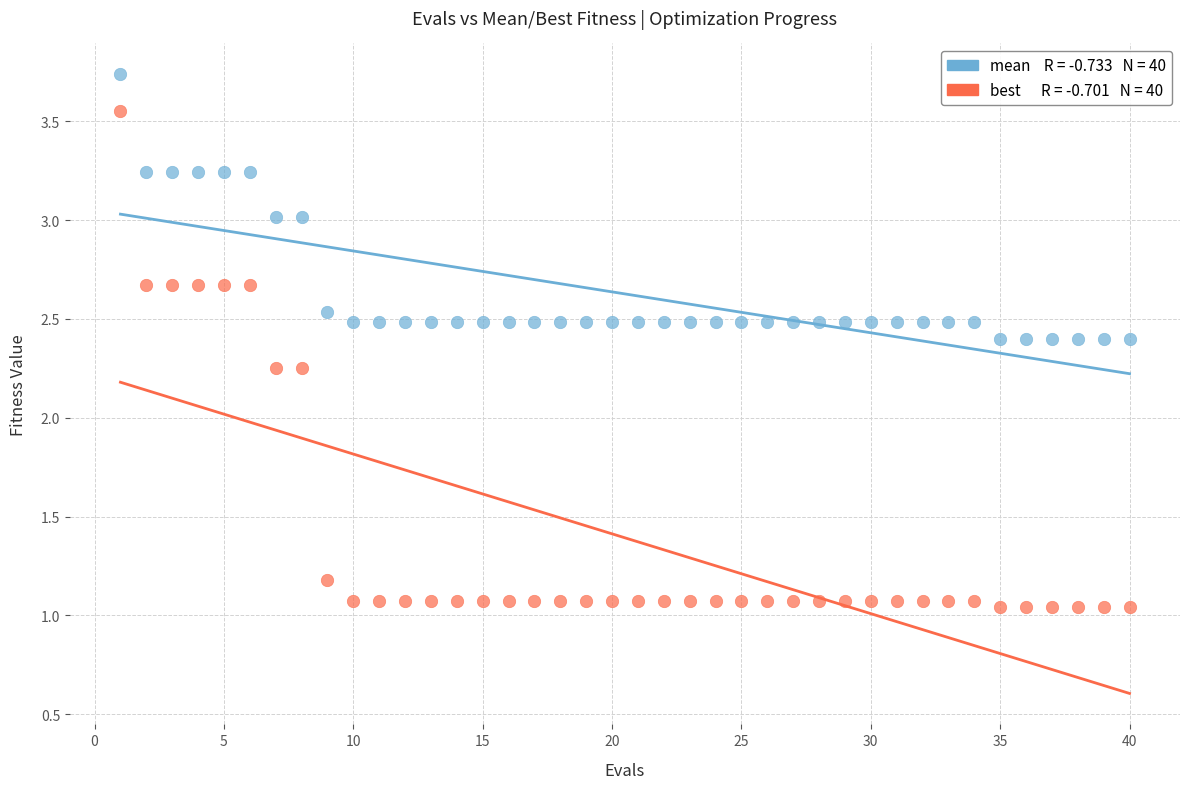

Across all data points, what is the range of Y values (max minus min)?

2.7